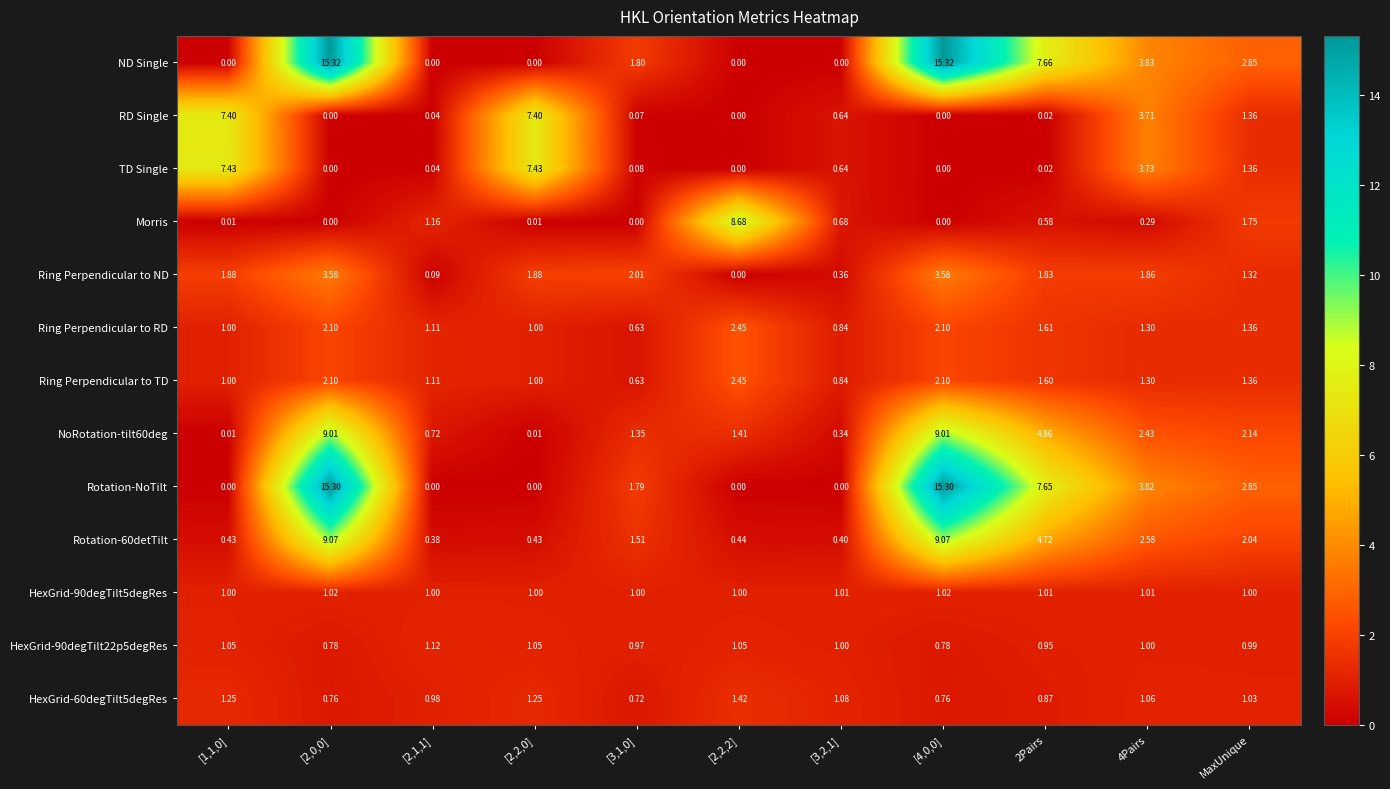

Which series has the largest total across all categories?

ND Single